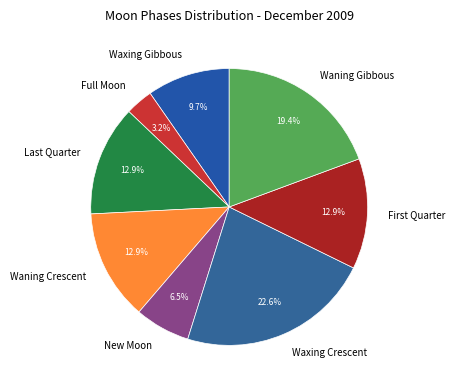

Is it true that New Moon is 1% of the pie?

False